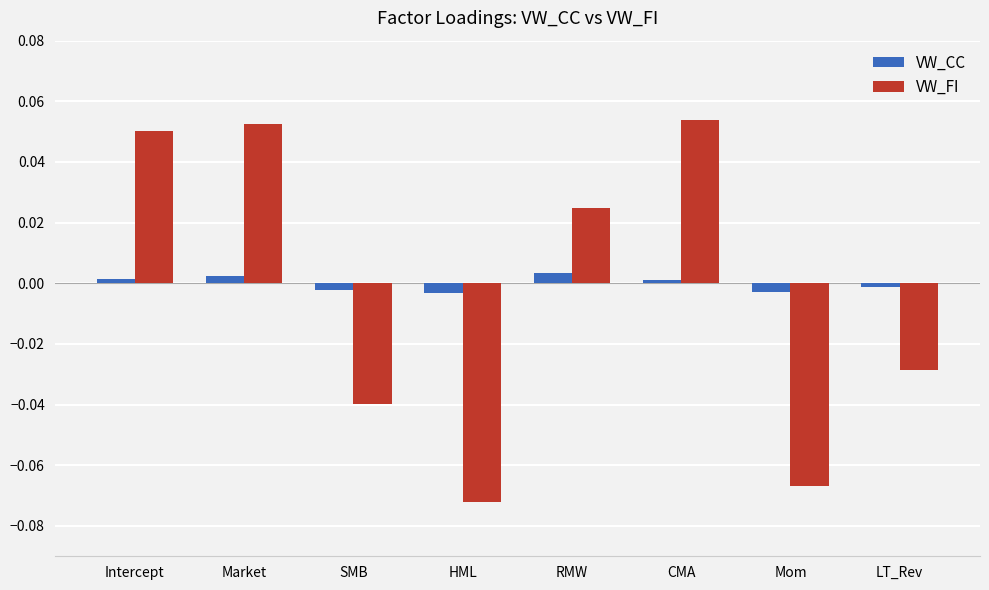

What position from the right is Market?

7